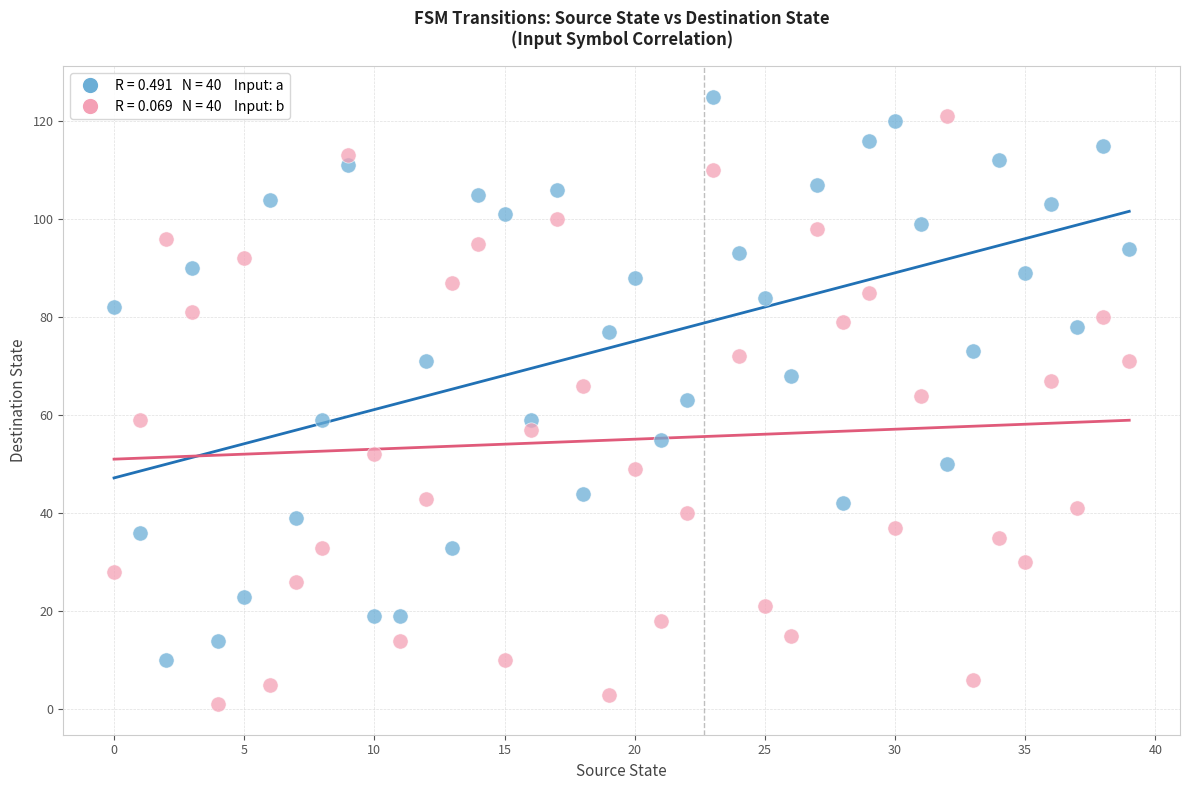

Across all data points, what is the range of Y values (max minus min)?

124